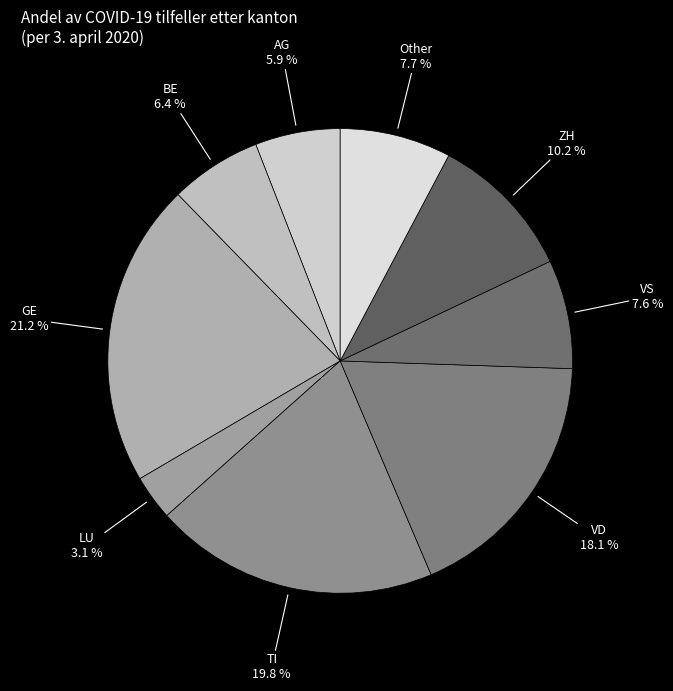

Which slice is the smallest?

LU